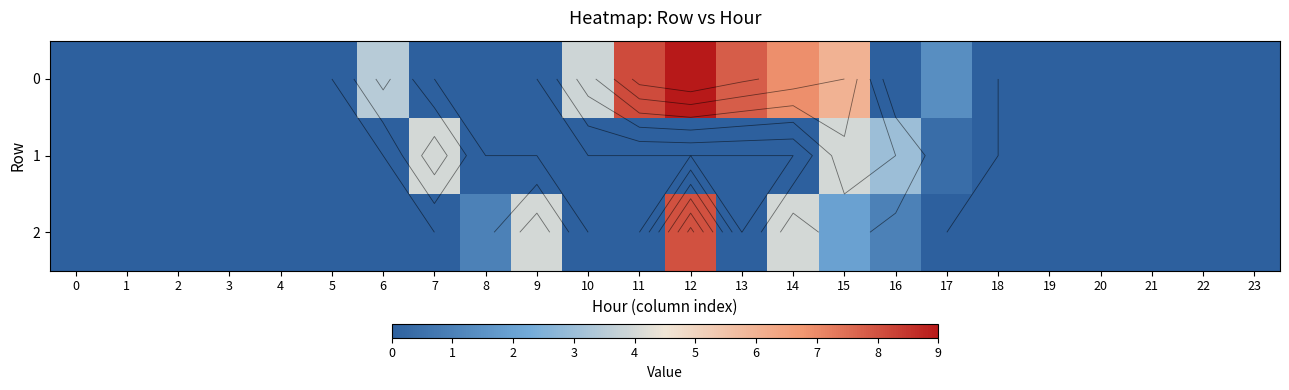

What is the greatest value displayed?

9.0